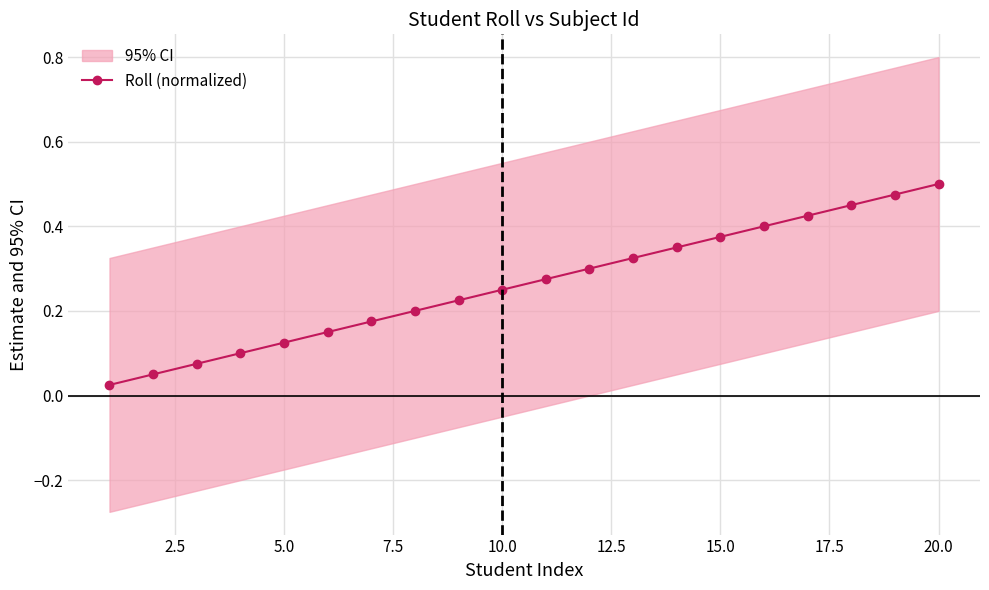

Reading right to left, transcribe all the data shown in this chart.

0.5	0.5	0.5	0.4	0.4	0.4	0.3	0.3	0.3	0.3	0.2	0.2	0.2	0.2	0.1	0.1	0.1	0.1	0.1	0.0